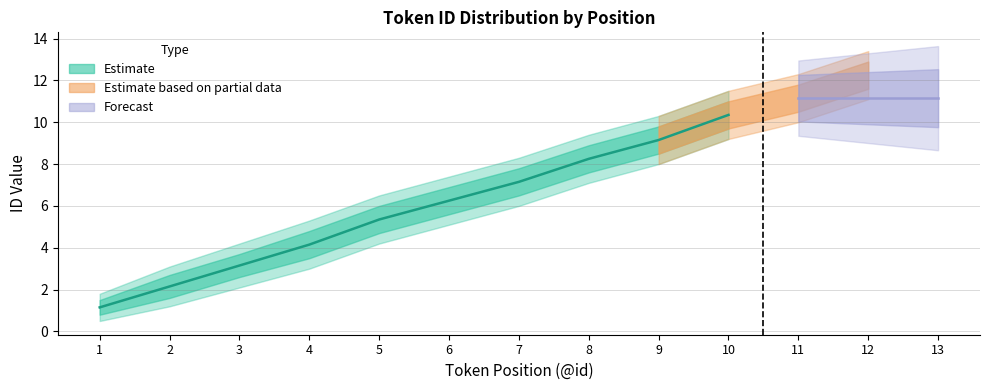

True or false: lower_bound and upper_bound cross at least once.

False